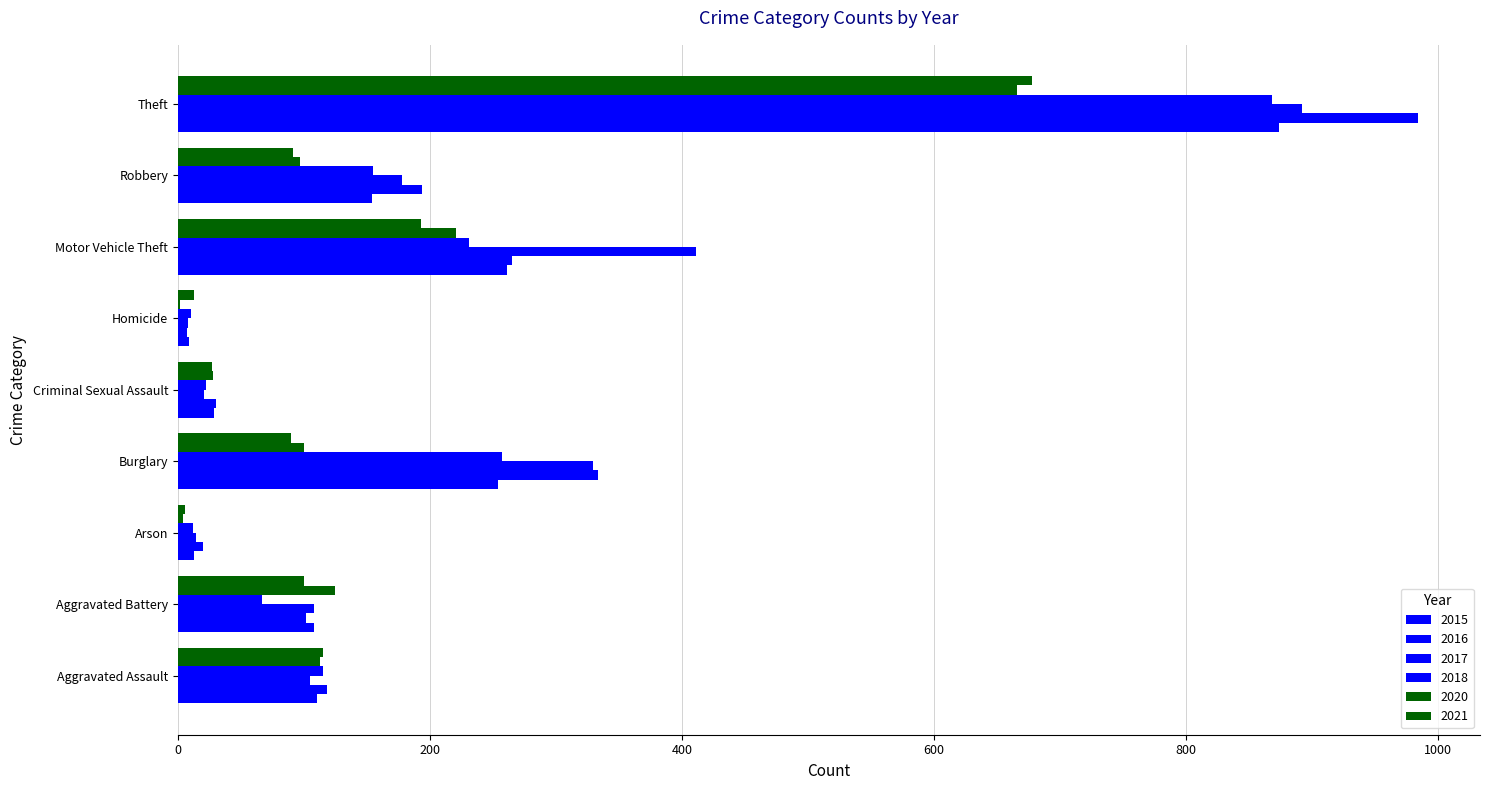

How many data points does each series have?

9